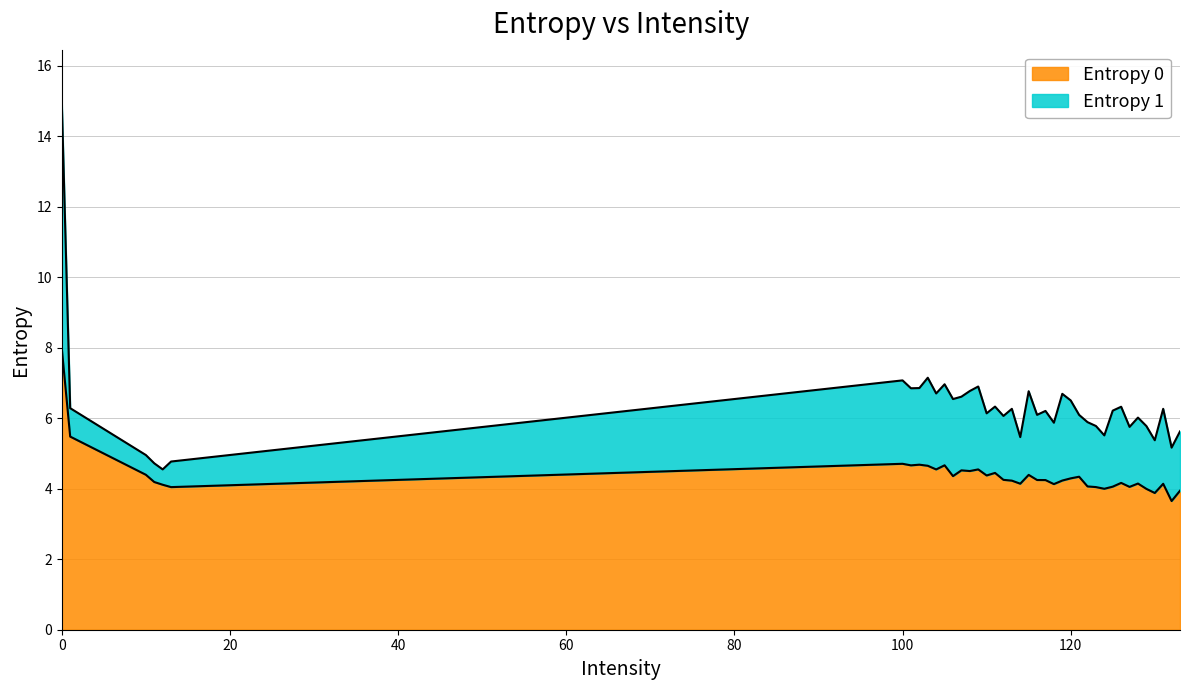

Reading left to right, extract all data points from this chart.

8.0	5.5	4.4	4.2	4.1	4.0	4.7	4.7	4.7	4.7	4.5	4.7	4.4	4.5	4.5	4.5	4.4	4.4	4.3	4.2	4.1	4.4	4.2	4.2	4.1	4.2	4.3	4.3	4.1	4.0	4.0	4.1	4.2	4.1	4.1	4.0	3.9	4.1	3.7	3.9